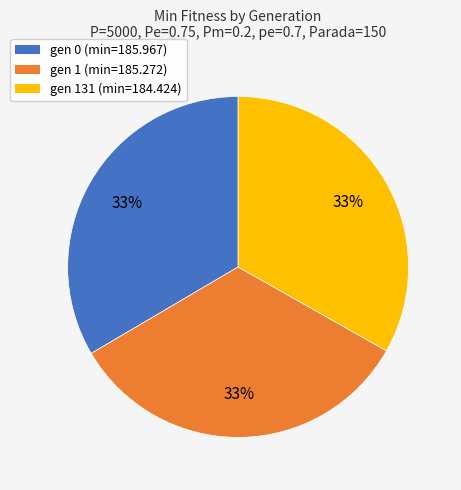

How many slices are in this pie chart?

3